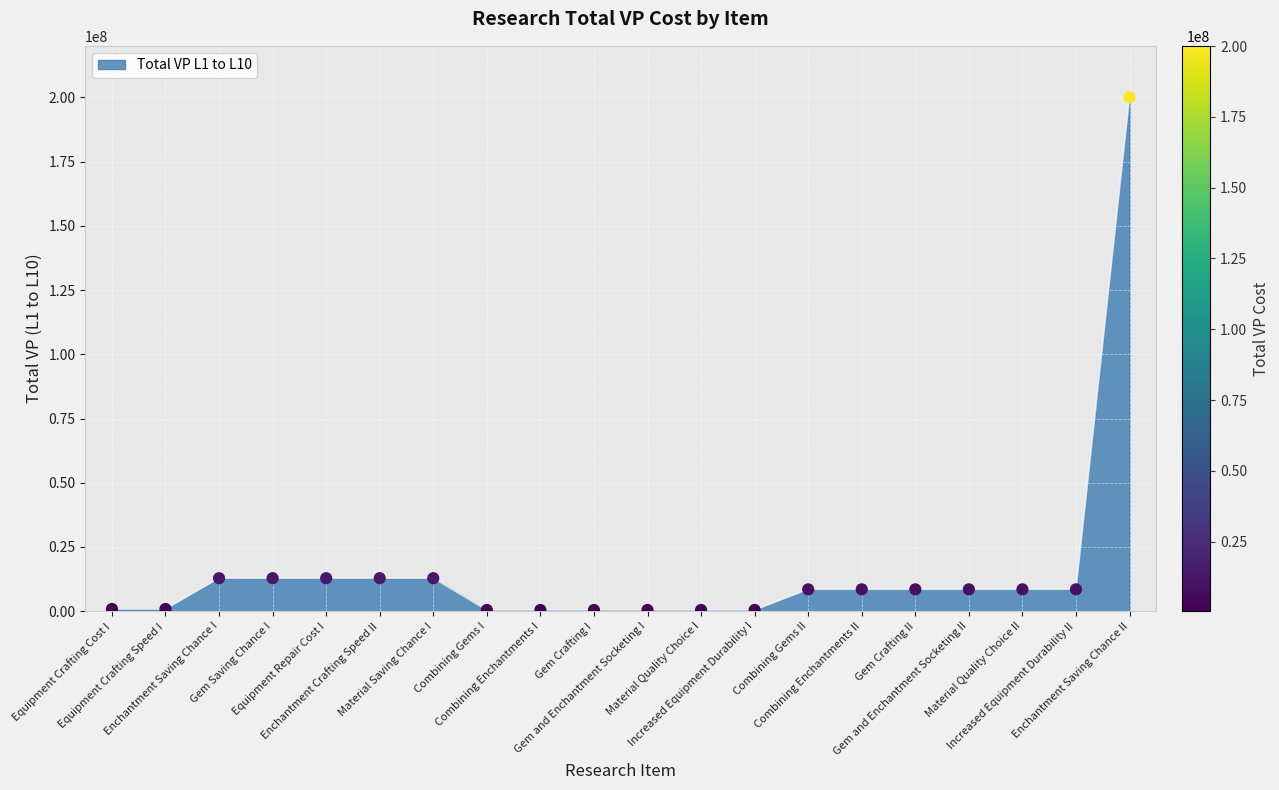

Between Increased Equipment Durability I and Combining Gems II, which is larger?

Combining Gems II